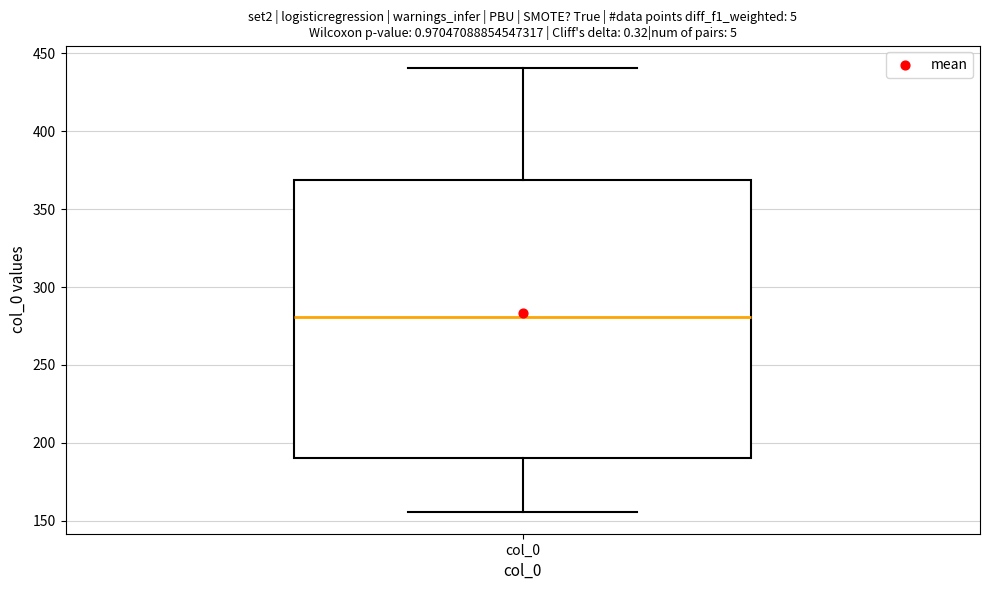

Transcribe this box plot: give where the median line is, the range the box spans, and where the two whiskers end, as read against the y-axis. The values are not printed on the chart, so give them approximately, as read against the axis.

median 280, box 190 to 370, whiskers 155 to 440